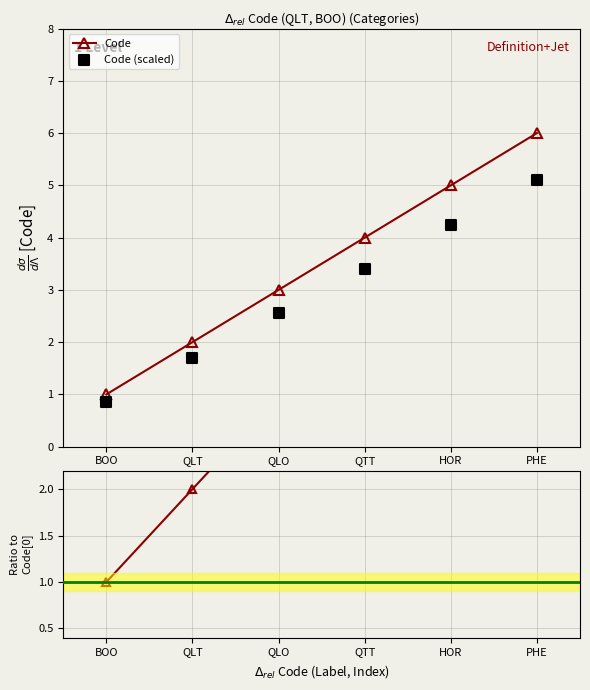

At which category is the sum across all series the highest?

PHE